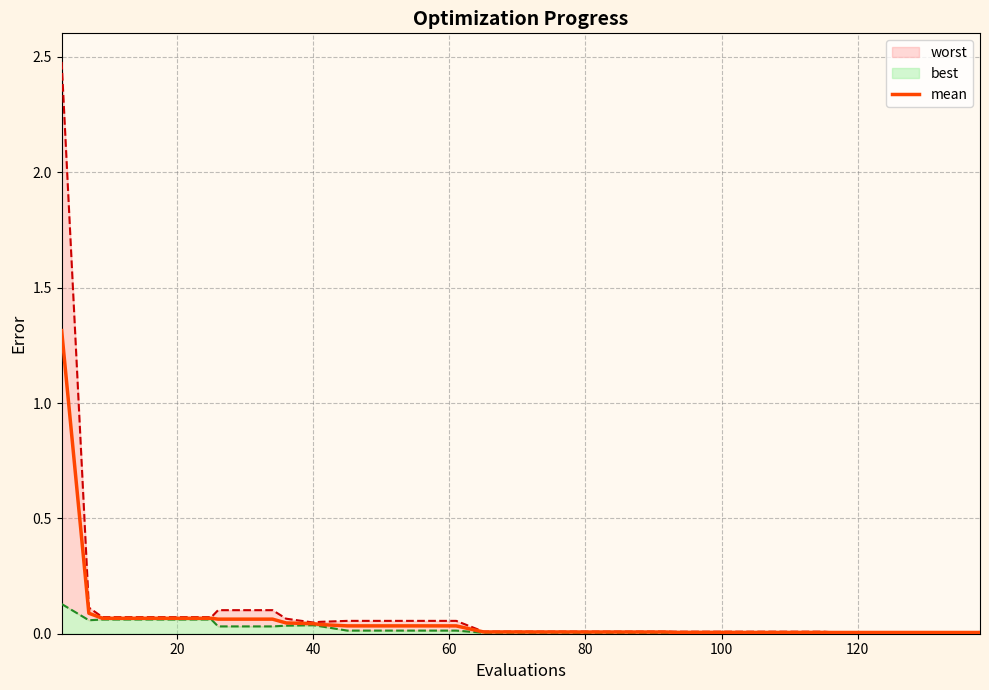

What is the highest value of the mean series?

1.3